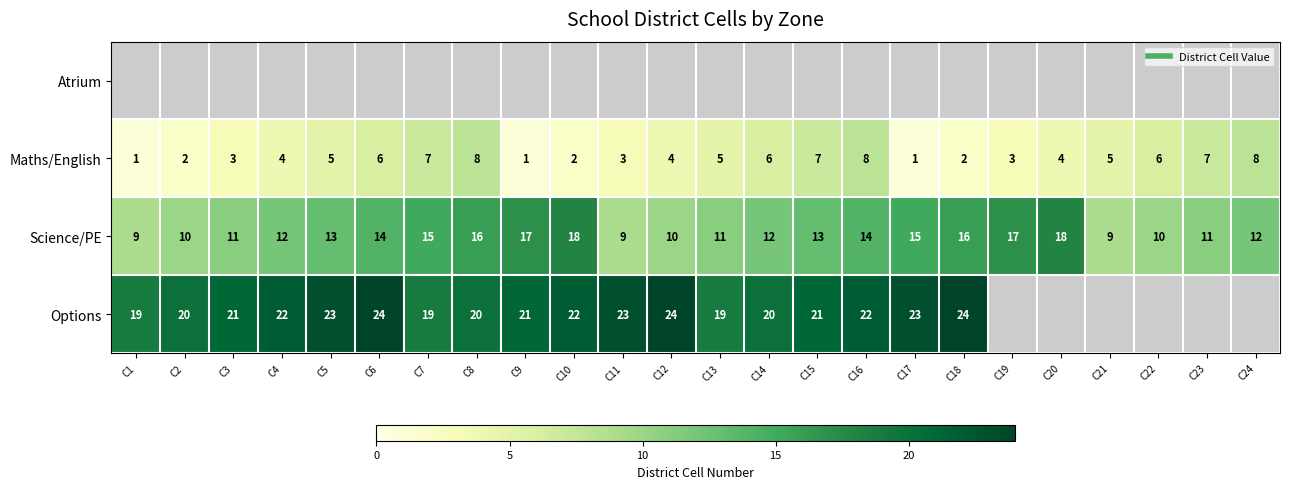

Is it true that Options equals 0 at C21?

True